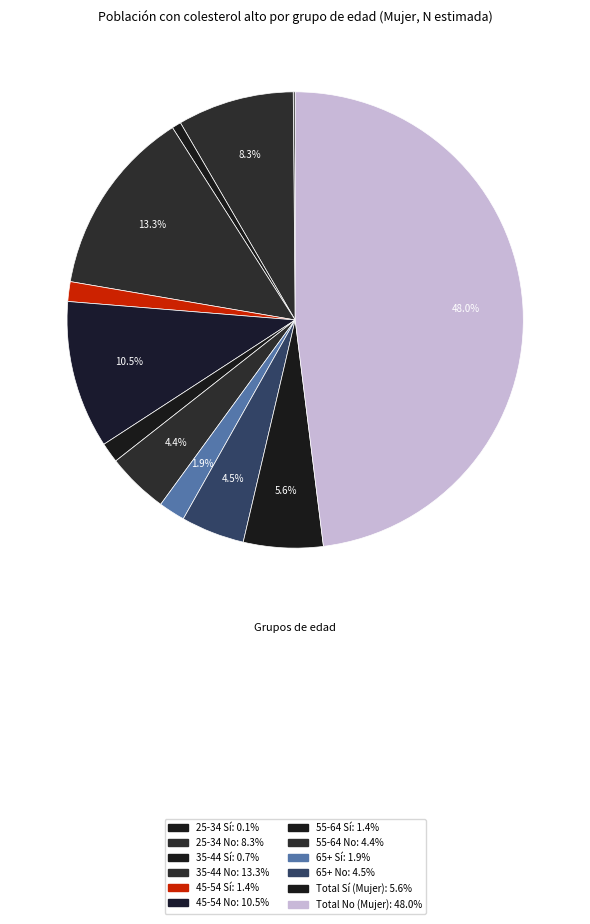

Combined, do 35-44 Sí and Total No account for over 50%?

No